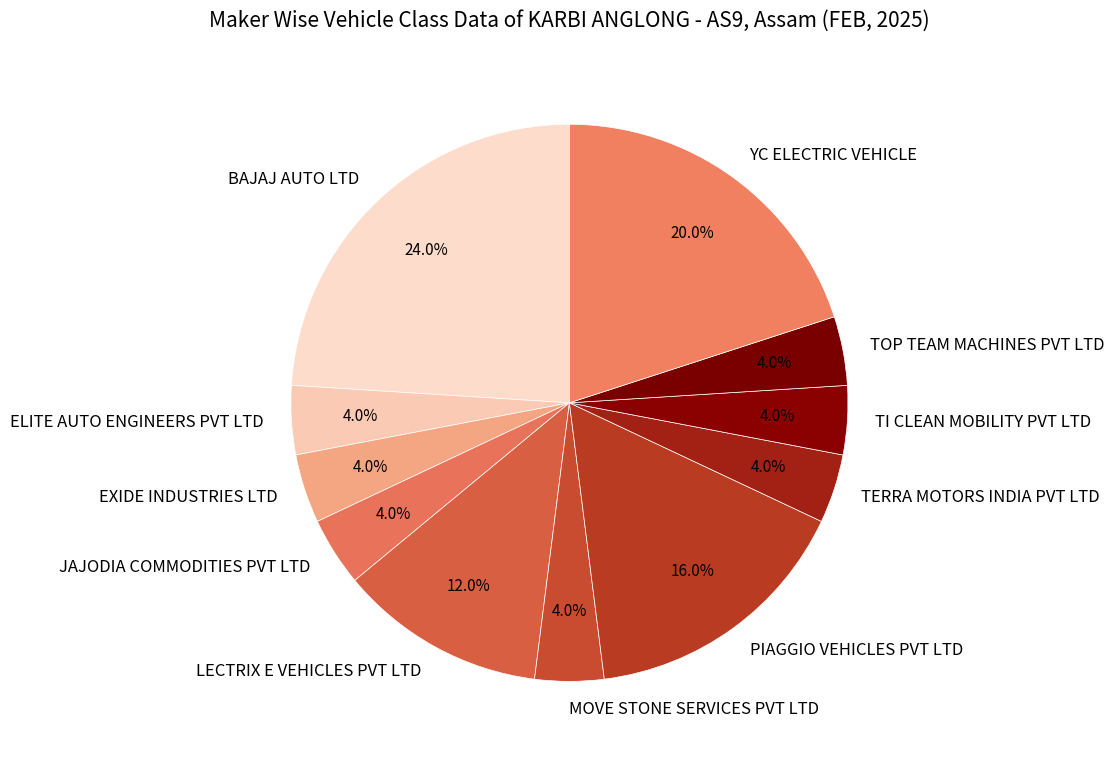

To the nearest percent, what portion does TI CLEAN MOBILITY PVT LTD represent?

4%